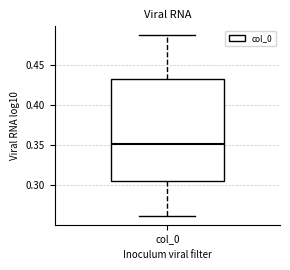

Transcribe this box plot: give where the median line is, the range the box spans, and where the two whiskers end, as read against the y-axis. The values are not printed on the chart, so give them approximately, as read against the axis.

median 0.350, box 0.305 to 0.430, whiskers 0.260 to 0.485